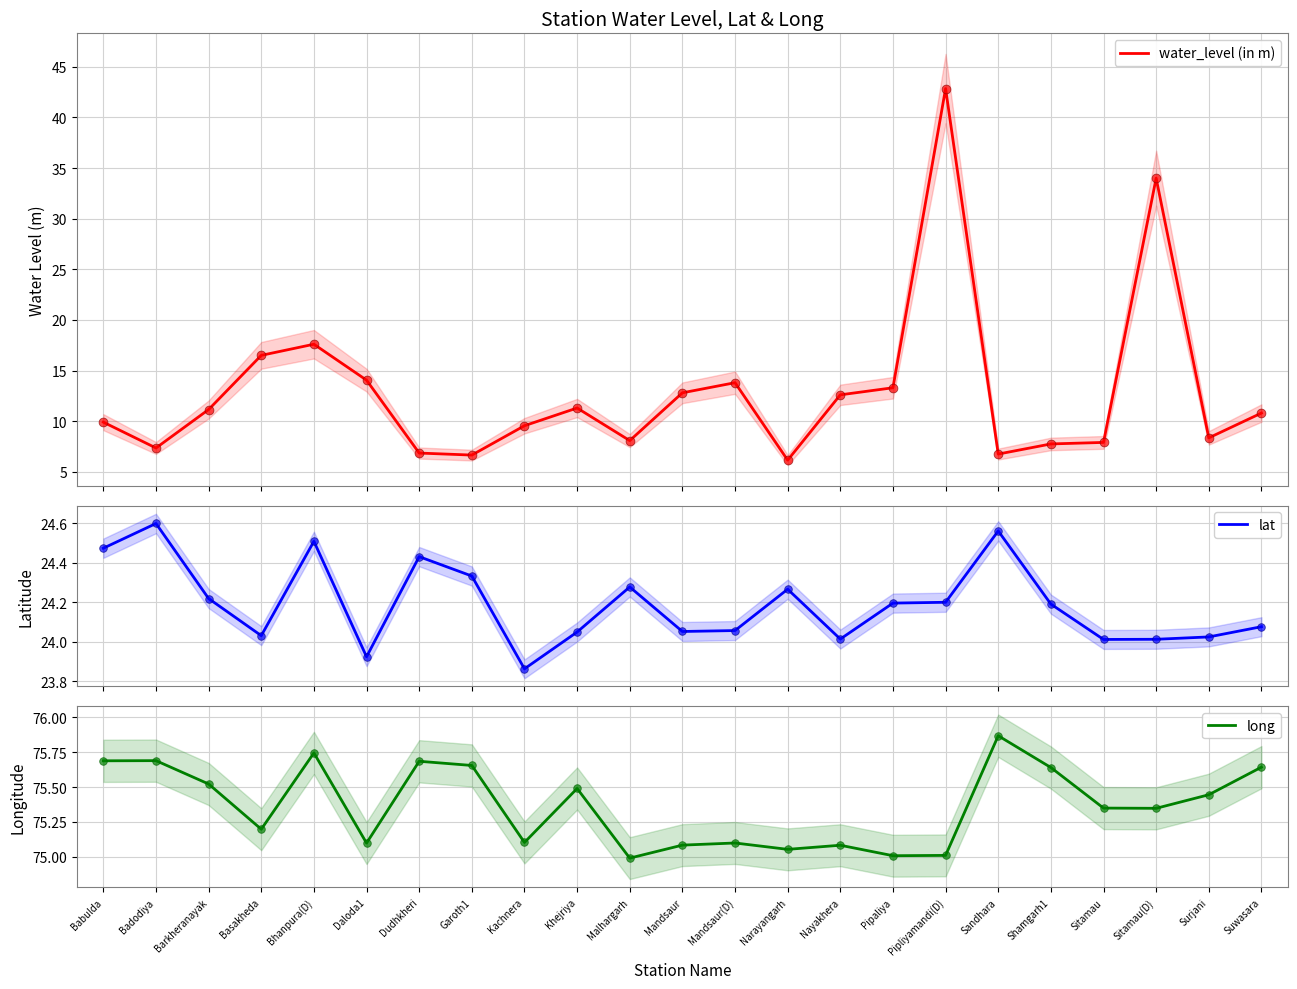

At how many categories does at least one series exceed 27?

23